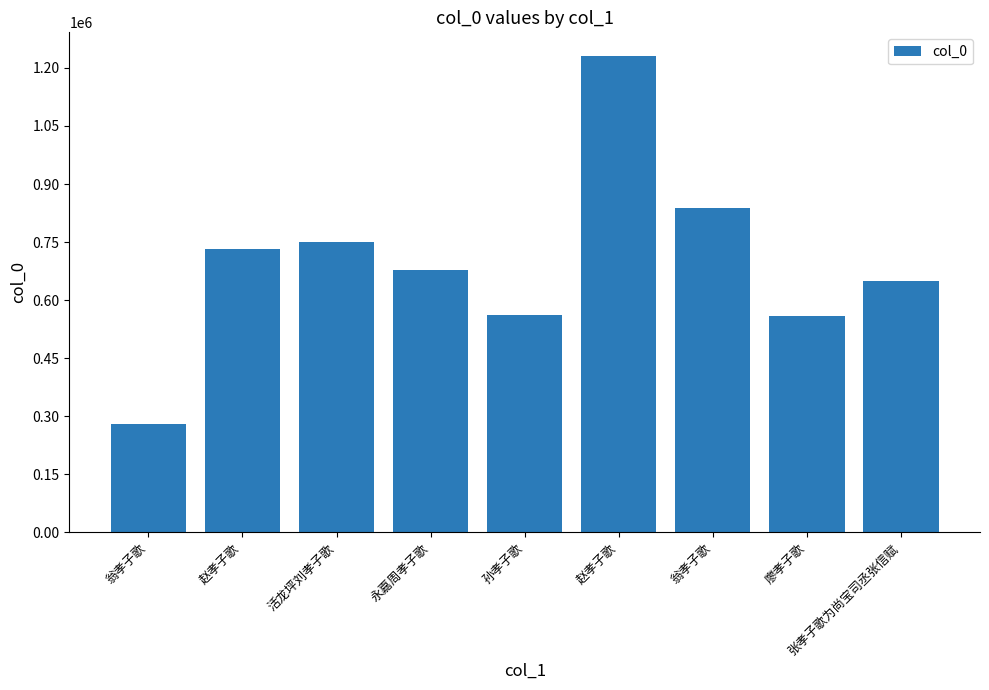

How many categories are shown in the chart?

9